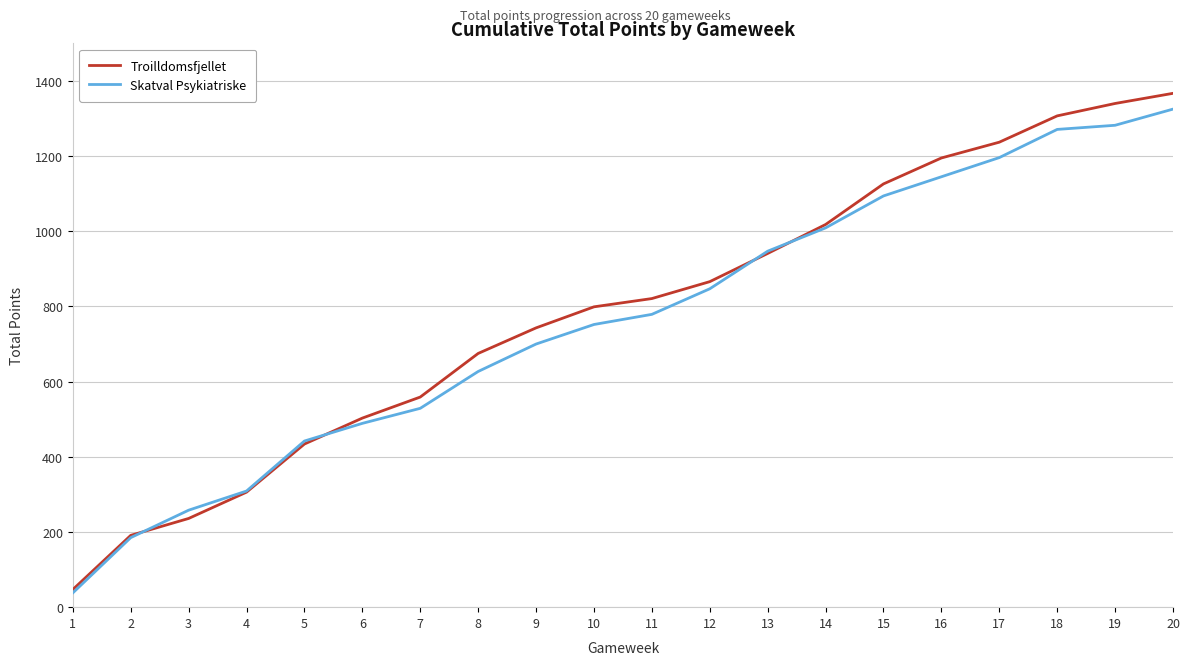

The value of Troilldomsfjellet at 16 is 407. True or false?

False